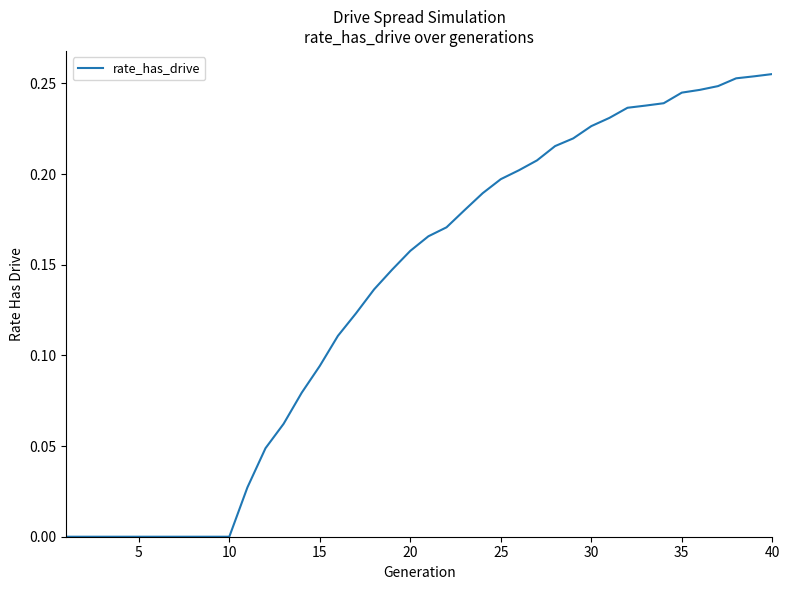

How many lines are shown in the chart?

1